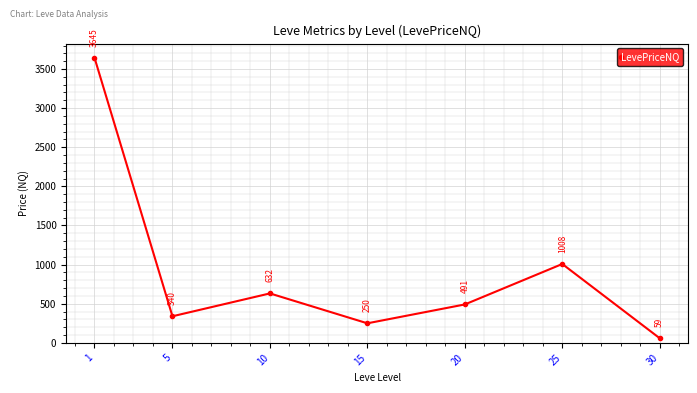

What is the change in value from 1 to 25?

-2637